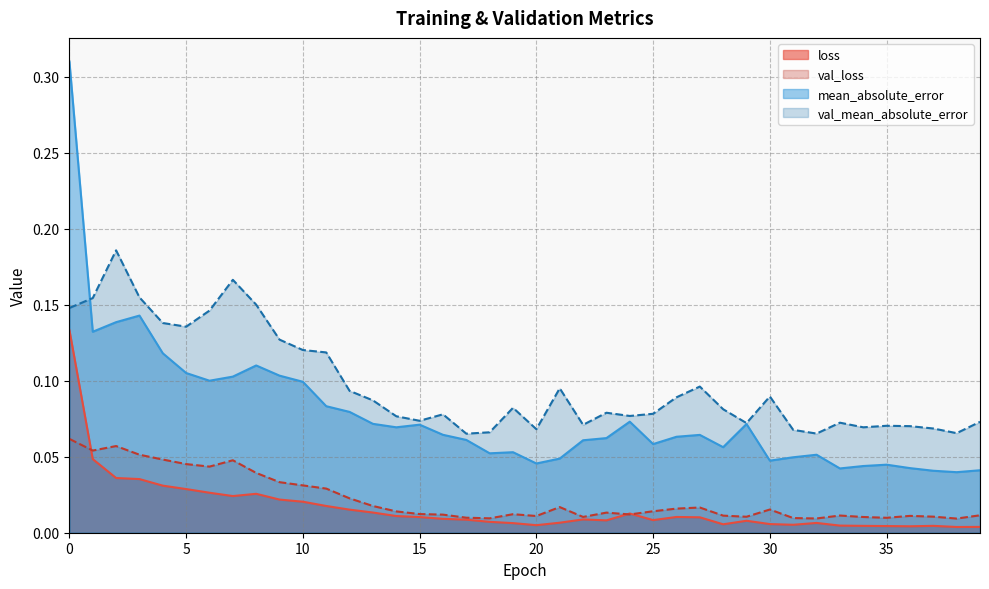

Reading left to right, list all the values displayed in this chart.

loss: 0=0.1	1=0.0	2=0.0	3=0.0	4=0.0	5=0.0	6=0.0	7=0.0	8=0.0	9=0.0	10=0.0	11=0.0	12=0.0	13=0.0	14=0.0	15=0.0	16=0.0	17=0.0	18=0.0	19=0.0	20=0.0	21=0.0	22=0.0	23=0.0	24=0.0	25=0.0	26=0.0	27=0.0	28=0.0	29=0.0	30=0.0	31=0.0	32=0.0	33=0.0	34=0.0	35=0.0	36=0.0	37=0.0	38=0.0	39=0.0
val_loss: 0=0.1	1=0.1	2=0.1	3=0.1	4=0.0	5=0.0	6=0.0	7=0.0	8=0.0	9=0.0	10=0.0	11=0.0	12=0.0	13=0.0	14=0.0	15=0.0	16=0.0	17=0.0	18=0.0	19=0.0	20=0.0	21=0.0	22=0.0	23=0.0	24=0.0	25=0.0	26=0.0	27=0.0	28=0.0	29=0.0	30=0.0	31=0.0	32=0.0	33=0.0	34=0.0	35=0.0	36=0.0	37=0.0	38=0.0	39=0.0
mean_absolute_error: 0=0.3	1=0.1	2=0.1	3=0.1	4=0.1	5=0.1	6=0.1	7=0.1	8=0.1	9=0.1	10=0.1	11=0.1	12=0.1	13=0.1	14=0.1	15=0.1	16=0.1	17=0.1	18=0.1	19=0.1	20=0.0	21=0.0	22=0.1	23=0.1	24=0.1	25=0.1	26=0.1	27=0.1	28=0.1	29=0.1	30=0.0	31=0.0	32=0.1	33=0.0	34=0.0	35=0.0	36=0.0	37=0.0	38=0.0	39=0.0
val_mean_absolute_error: 0=0.1	1=0.2	2=0.2	3=0.2	4=0.1	5=0.1	6=0.1	7=0.2	8=0.2	9=0.1	10=0.1	11=0.1	12=0.1	13=0.1	14=0.1	15=0.1	16=0.1	17=0.1	18=0.1	19=0.1	20=0.1	21=0.1	22=0.1	23=0.1	24=0.1	25=0.1	26=0.1	27=0.1	28=0.1	29=0.1	30=0.1	31=0.1	32=0.1	33=0.1	34=0.1	35=0.1	36=0.1	37=0.1	38=0.1	39=0.1